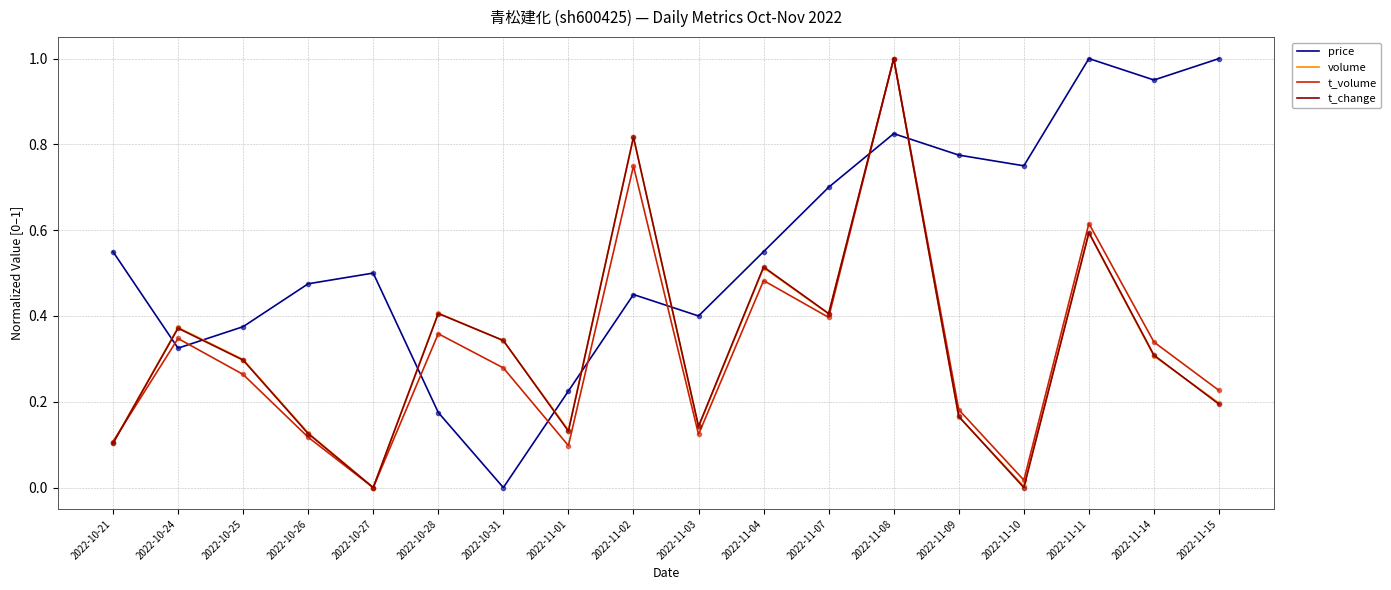

After their last crossing, which series has the higher values: price or t_change?

price